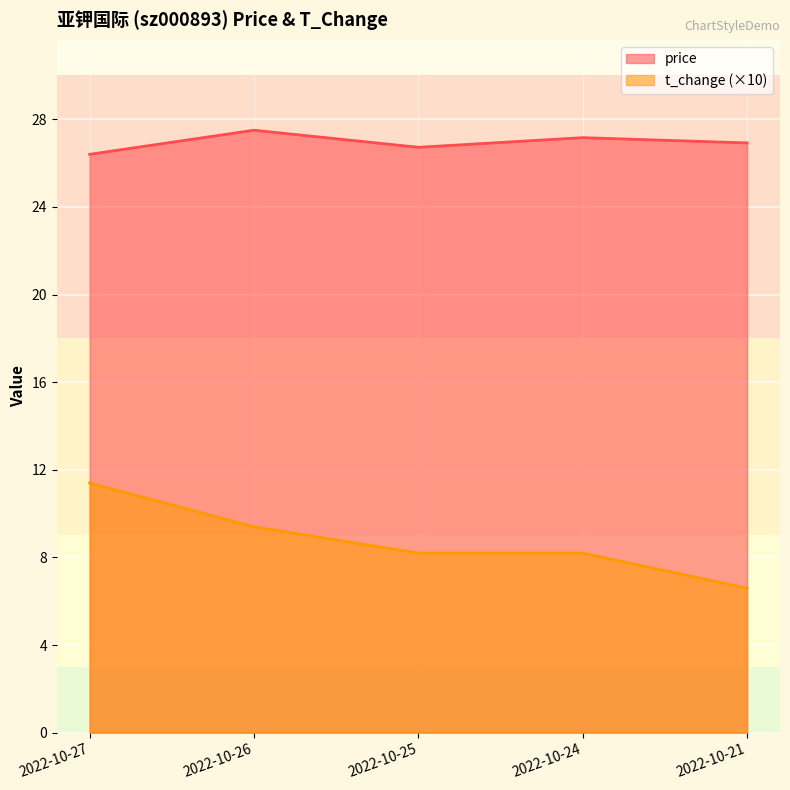

What is the difference between the maximum and minimum values in the price series?

1.1